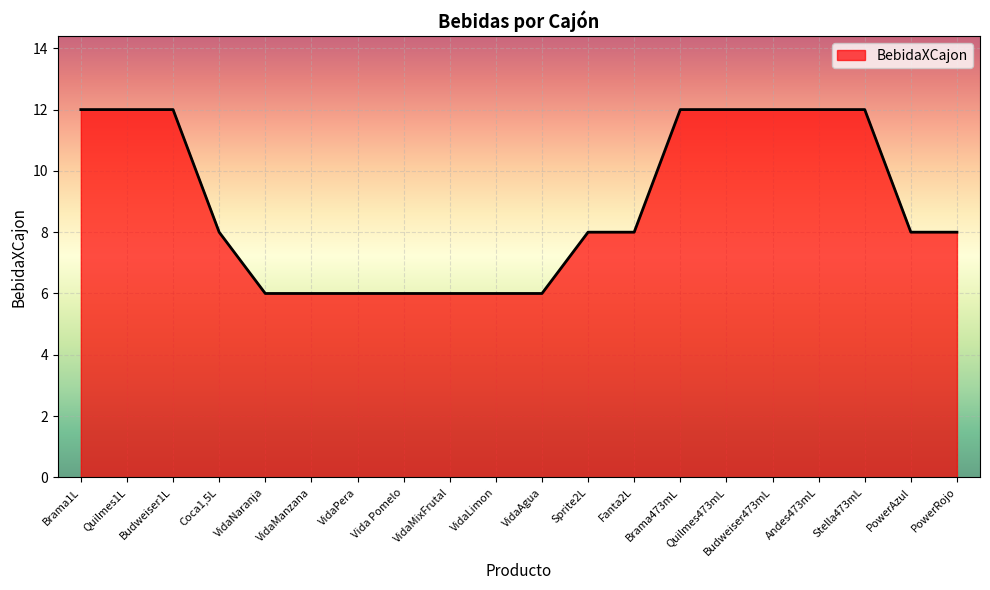

The value at Vida Pomelo is 6. True or false?

True